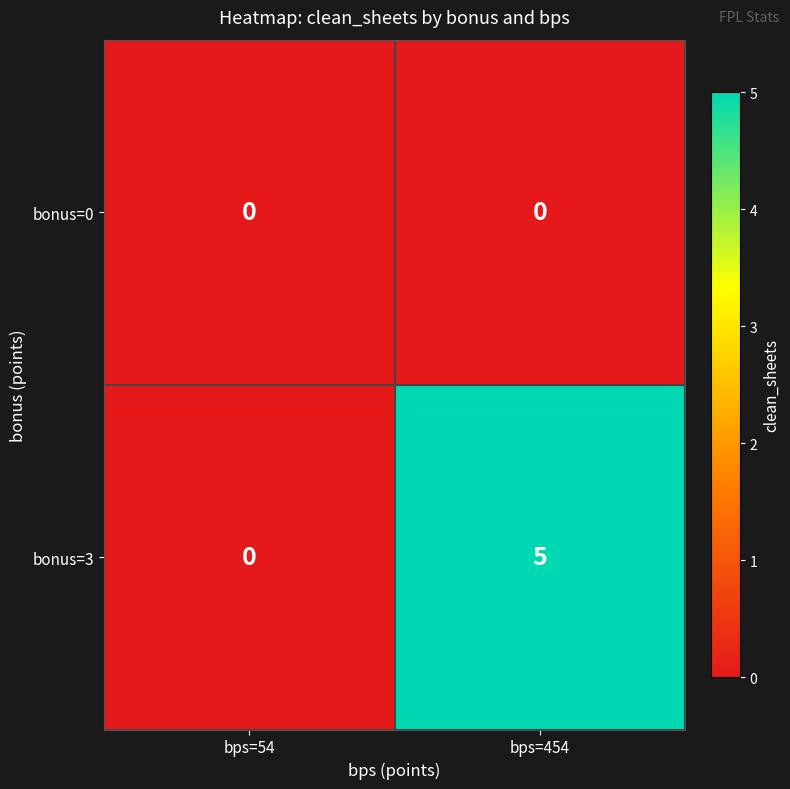

How many distinct data groups are displayed?

2